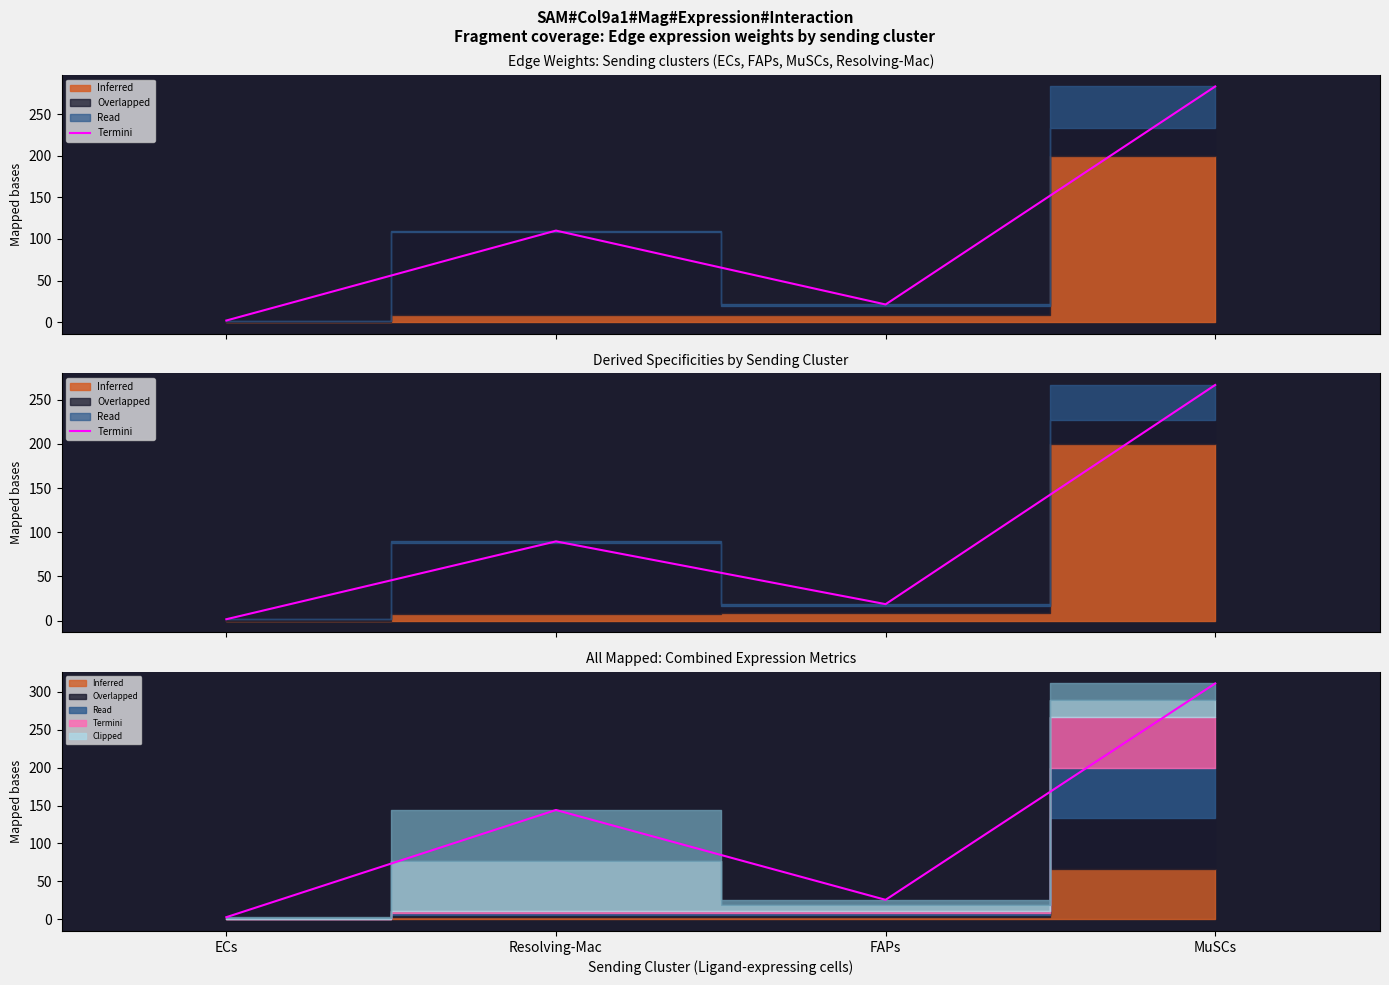

What is the change in value from FAPs to MuSCs?

+285.5